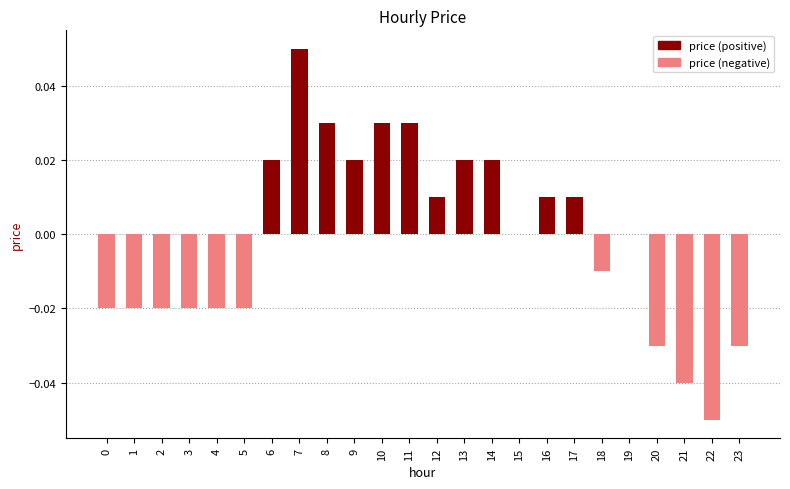

Which category has the highest value across all series?

7